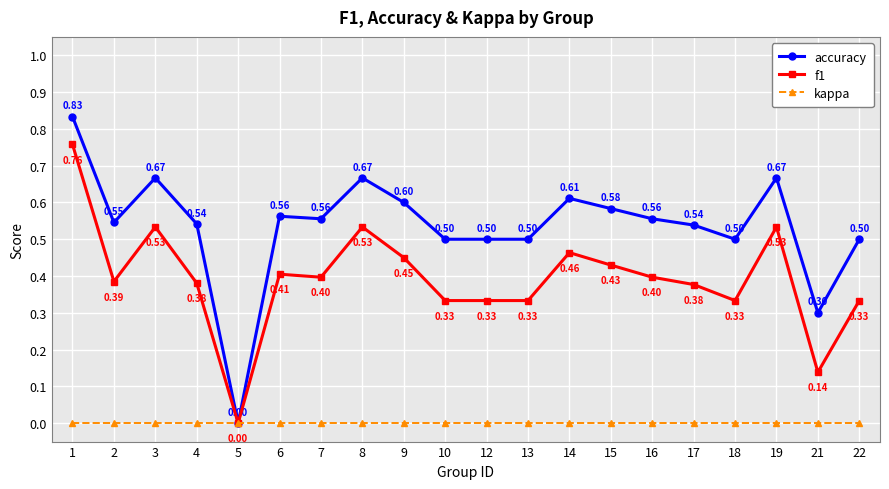

Is the value of f1 at 13 greater than the value of kappa at 8?

Yes